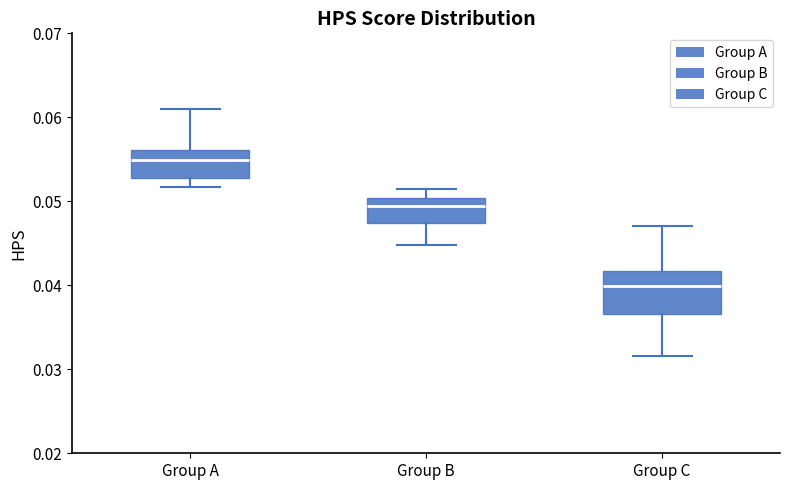

Where does the upper whisker of the box for Group B end on the y-axis? The values are not printed on the chart, so give them approximately, as read against the axis.

0.051